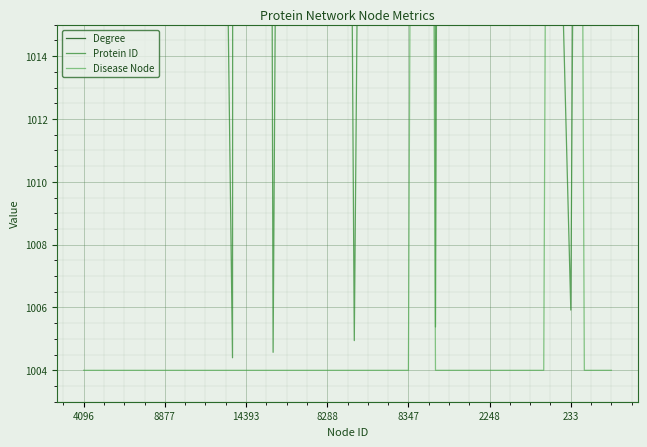

At which label does Degree reach its peak?

22